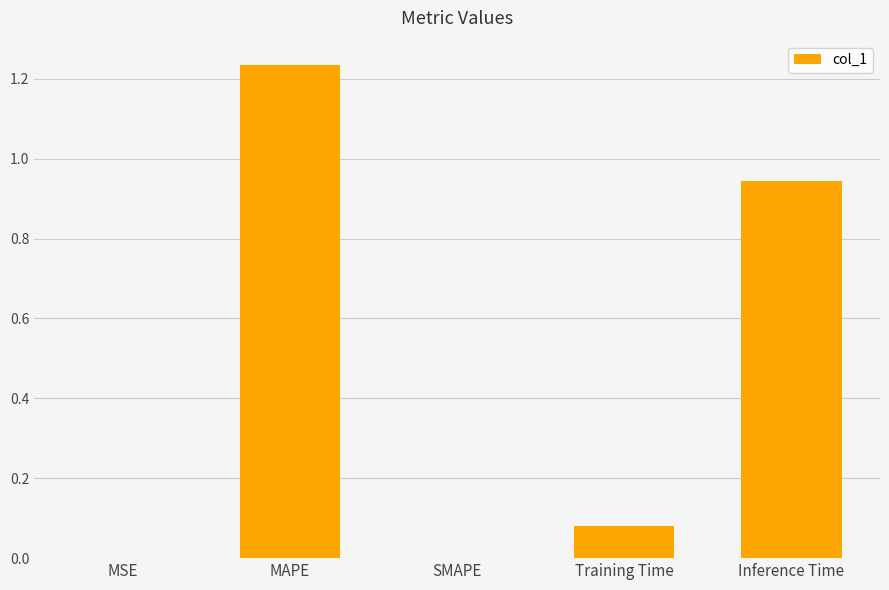

What is the sum of the values at Training Time and MAPE?

1.3